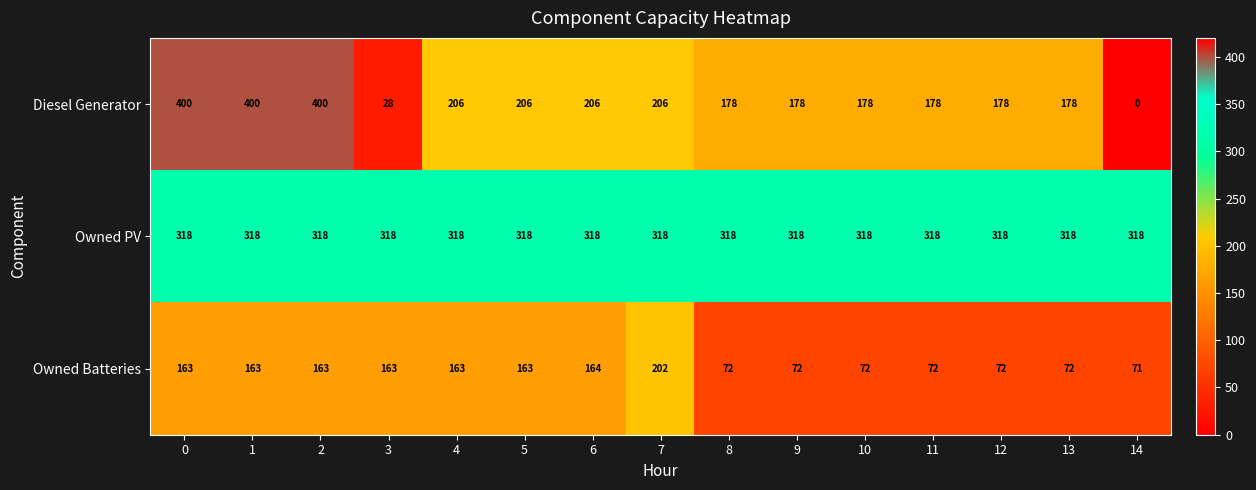

Count the number of data series in this chart.

3